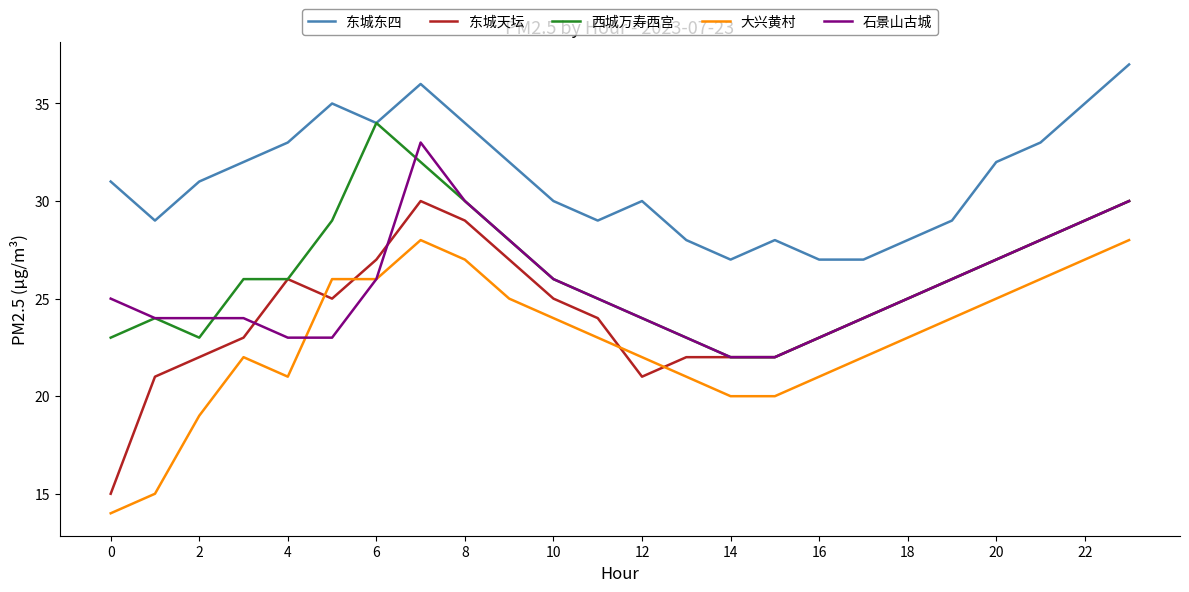

Which series has the largest range (max minus min)?

东城天坛